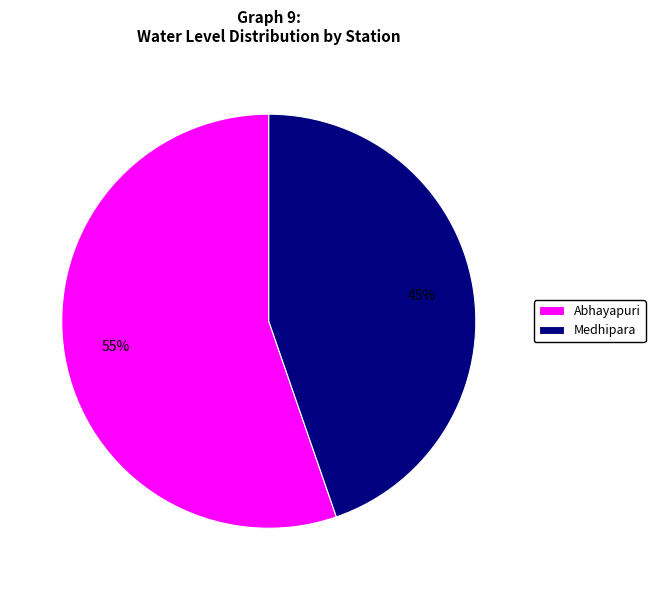

To the nearest percent, what portion does Abhayapuri represent?

55%